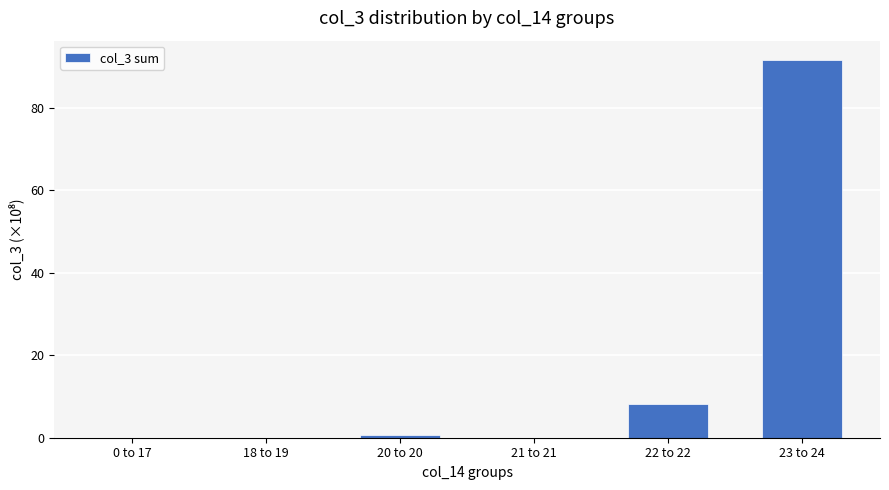

Reading left to right, extract all data points from this chart.

0 to 17=0.0	18 to 19=0.0	20 to 20=0.7	21 to 21=0.0	22 to 22=8.3	23 to 24=91.6